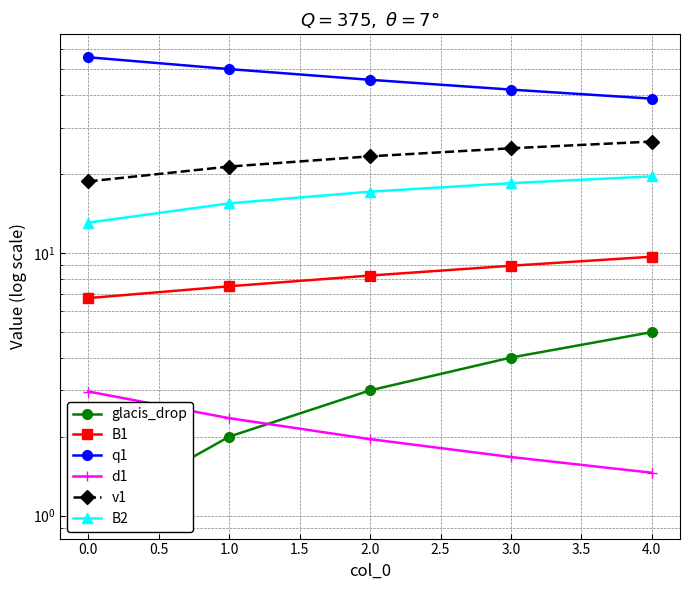

What is the total value across all series at 2.0?

99.3